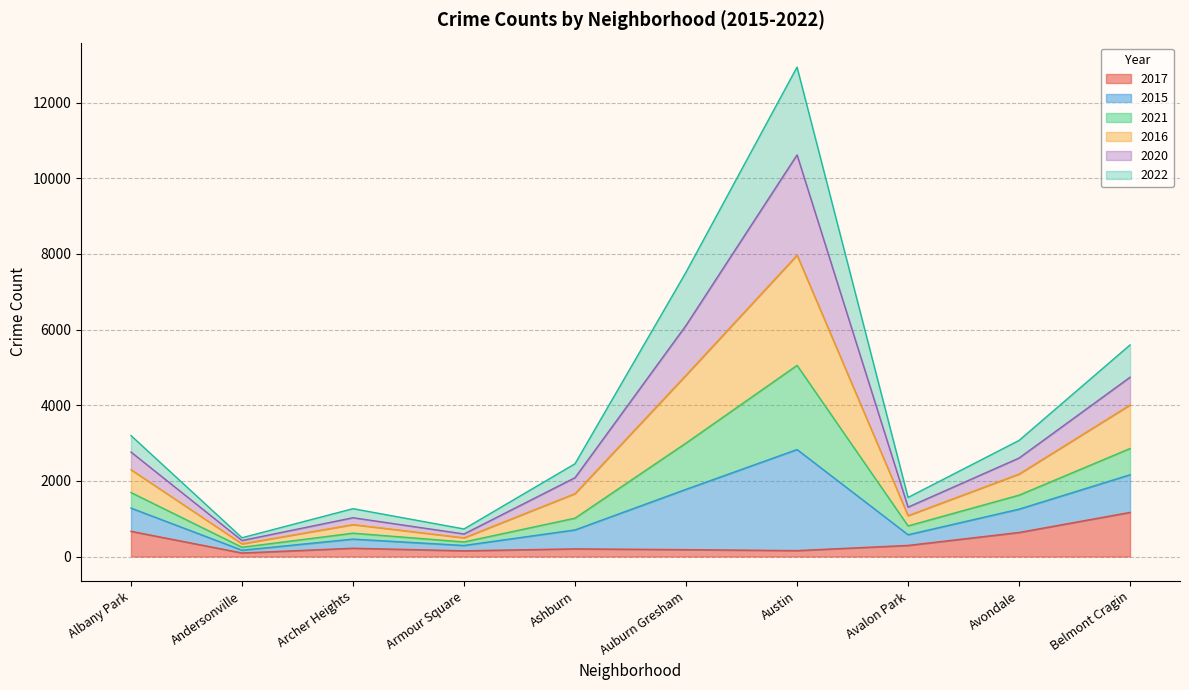

At which category does the chart reach its minimum across all series?

Andersonville